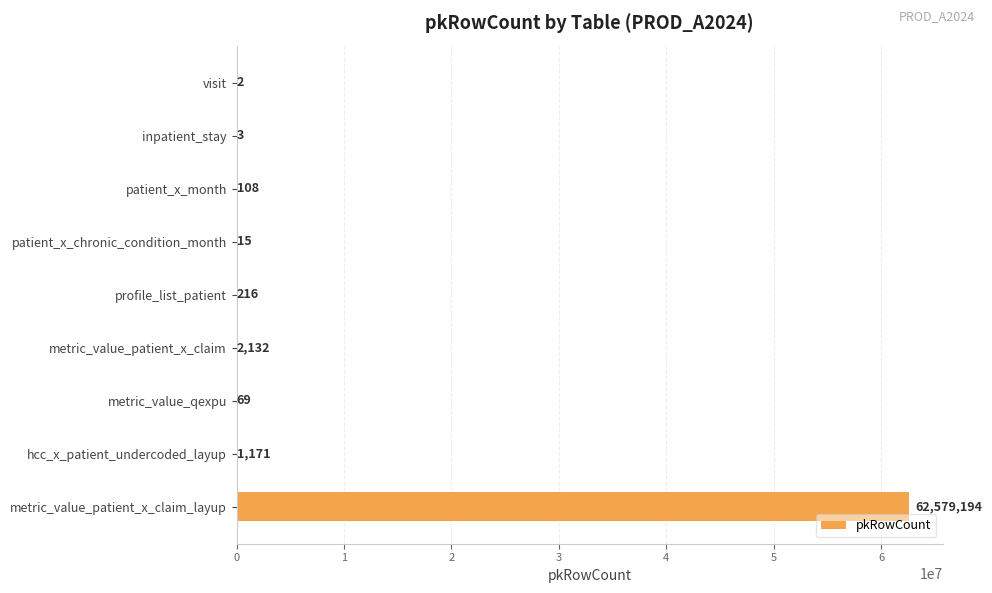

What is the greatest value displayed?

62579194